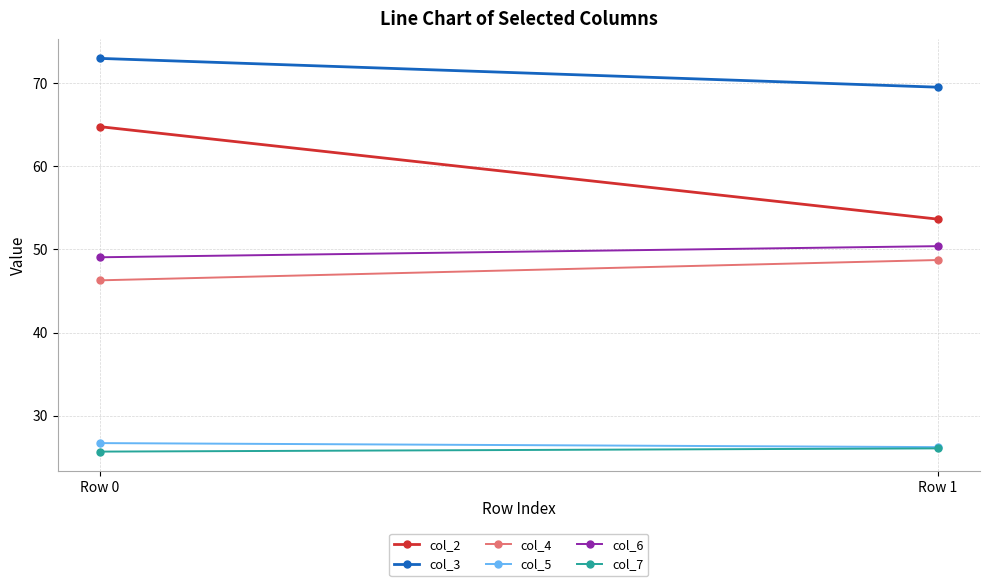

Count the number of categories in the chart.

2